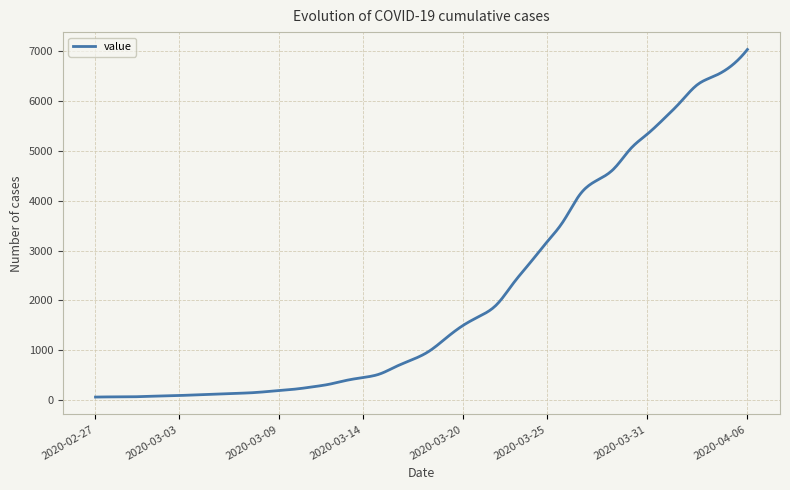

What is the difference between the maximum and minimum values?

6966.0